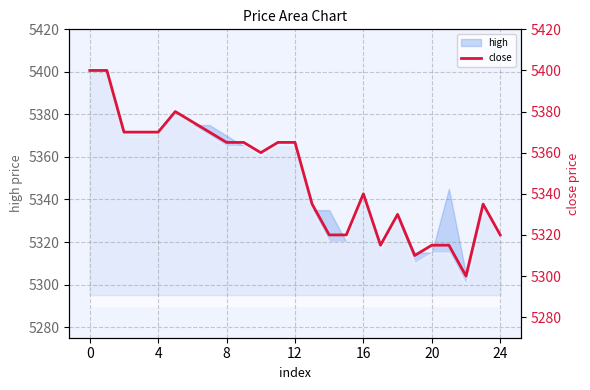

Which has a higher value, 11 or 7?

7